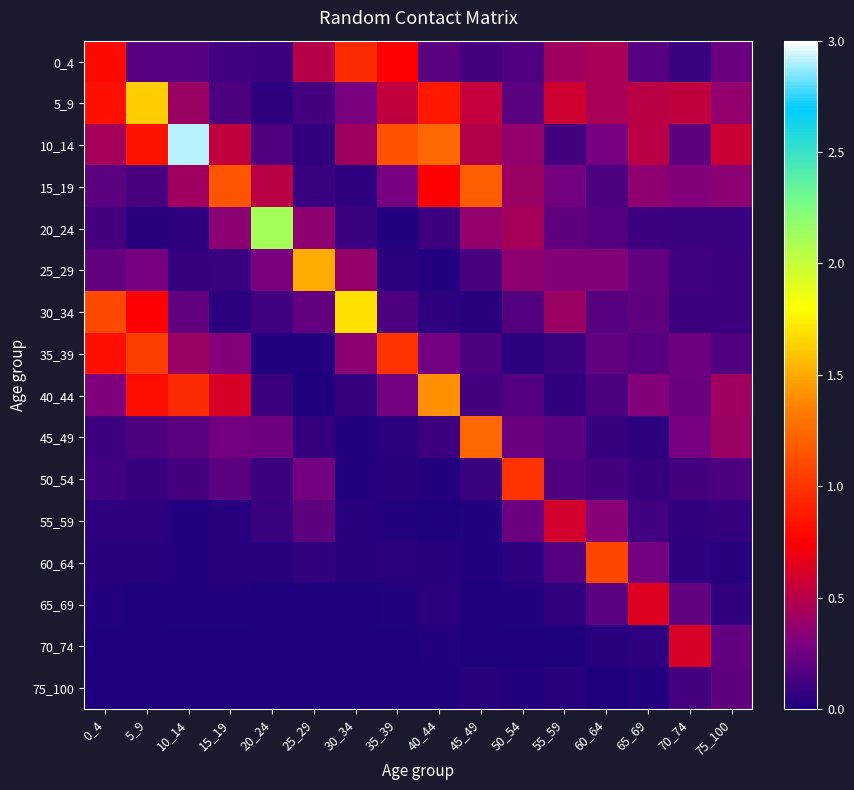

Reading left to right, list all the values displayed in this chart.

0_4: 0_4=0.8	5_9=0.2	10_14=0.2	15_19=0.1	20_24=0.1	25_29=0.5	30_34=1.0	35_39=0.7	40_44=0.2	45_49=0.1	50_54=0.2	55_59=0.4	60_64=0.5	65_69=0.2	70_74=0.1	75_100=0.2
5_9: 0_4=0.8	5_9=1.6	10_14=0.4	15_19=0.2	20_24=0.0	25_29=0.1	30_34=0.3	35_39=0.5	40_44=0.9	45_49=0.5	50_54=0.2	55_59=0.6	60_64=0.4	65_69=0.5	70_74=0.5	75_100=0.4
10_14: 0_4=0.4	5_9=0.8	10_14=2.9	15_19=0.5	20_24=0.2	25_29=0.1	30_34=0.4	35_39=1.1	40_44=1.2	45_49=0.5	50_54=0.4	55_59=0.1	60_64=0.3	65_69=0.5	70_74=0.2	75_100=0.6
15_19: 0_4=0.2	5_9=0.1	10_14=0.4	15_19=1.2	20_24=0.5	25_29=0.1	30_34=0.0	35_39=0.3	40_44=0.8	45_49=1.2	50_54=0.4	55_59=0.3	60_64=0.1	65_69=0.4	70_74=0.3	75_100=0.3
20_24: 0_4=0.1	5_9=0.0	10_14=0.1	15_19=0.3	20_24=2.1	25_29=0.4	30_34=0.1	35_39=0.0	40_44=0.1	45_49=0.4	50_54=0.4	55_59=0.2	60_64=0.2	65_69=0.1	70_74=0.1	75_100=0.1
25_29: 0_4=0.2	5_9=0.3	10_14=0.1	15_19=0.1	20_24=0.3	25_29=1.5	30_34=0.4	35_39=0.0	40_44=0.0	45_49=0.1	50_54=0.4	55_59=0.3	60_64=0.3	65_69=0.2	70_74=0.1	75_100=0.1
30_34: 0_4=1.1	5_9=0.7	10_14=0.2	15_19=0.0	20_24=0.1	25_29=0.2	30_34=1.7	35_39=0.1	40_44=0.1	45_49=0.0	50_54=0.2	55_59=0.4	60_64=0.2	65_69=0.2	70_74=0.1	75_100=0.1
35_39: 0_4=0.8	5_9=1.0	10_14=0.4	15_19=0.3	20_24=0.0	25_29=0.0	30_34=0.4	35_39=1.0	40_44=0.3	45_49=0.1	50_54=0.0	55_59=0.1	60_64=0.2	65_69=0.2	70_74=0.3	75_100=0.2
40_44: 0_4=0.3	5_9=0.8	10_14=1.0	15_19=0.6	20_24=0.1	25_29=0.0	30_34=0.1	35_39=0.3	40_44=1.4	45_49=0.1	50_54=0.2	55_59=0.1	60_64=0.1	65_69=0.3	70_74=0.2	75_100=0.4
45_49: 0_4=0.1	5_9=0.1	10_14=0.2	15_19=0.3	20_24=0.3	25_29=0.1	30_34=0.0	35_39=0.0	40_44=0.1	45_49=1.2	50_54=0.2	55_59=0.2	60_64=0.1	65_69=0.1	70_74=0.3	75_100=0.4
50_54: 0_4=0.1	5_9=0.1	10_14=0.1	15_19=0.2	20_24=0.1	25_29=0.3	30_34=0.0	35_39=0.0	40_44=0.0	45_49=0.1	50_54=1.0	55_59=0.2	60_64=0.1	65_69=0.1	70_74=0.1	75_100=0.1
55_59: 0_4=0.1	5_9=0.0	10_14=0.0	15_19=0.0	20_24=0.1	25_29=0.2	30_34=0.0	35_39=0.0	40_44=0.0	45_49=0.0	50_54=0.2	55_59=0.6	60_64=0.3	65_69=0.1	70_74=0.1	75_100=0.1
60_64: 0_4=0.0	5_9=0.0	10_14=0.0	15_19=0.0	20_24=0.0	25_29=0.1	30_34=0.0	35_39=0.0	40_44=0.0	45_49=0.0	50_54=0.1	55_59=0.2	60_64=1.1	65_69=0.3	70_74=0.1	75_100=0.0
65_69: 0_4=0.0	5_9=0.0	10_14=0.0	15_19=0.0	20_24=0.0	25_29=0.0	30_34=0.0	35_39=0.0	40_44=0.0	45_49=0.0	50_54=0.0	55_59=0.1	60_64=0.2	65_69=0.6	70_74=0.2	75_100=0.1
70_74: 0_4=0.0	5_9=0.0	10_14=0.0	15_19=0.0	20_24=0.0	25_29=0.0	30_34=0.0	35_39=0.0	40_44=0.0	45_49=0.0	50_54=0.0	55_59=0.0	60_64=0.0	65_69=0.1	70_74=0.6	75_100=0.2
75_100: 0_4=0.0	5_9=0.0	10_14=0.0	15_19=0.0	20_24=0.0	25_29=0.0	30_34=0.0	35_39=0.0	40_44=0.0	45_49=0.0	50_54=0.0	55_59=0.0	60_64=0.0	65_69=0.0	70_74=0.1	75_100=0.2